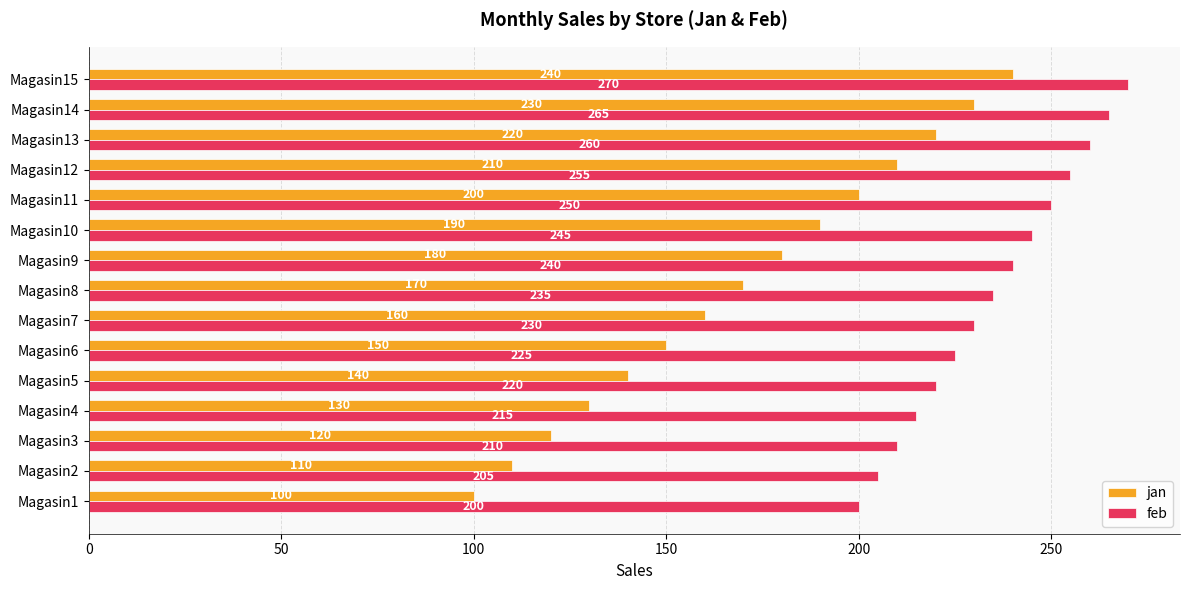

What are all the series names shown in the legend?

jan, feb